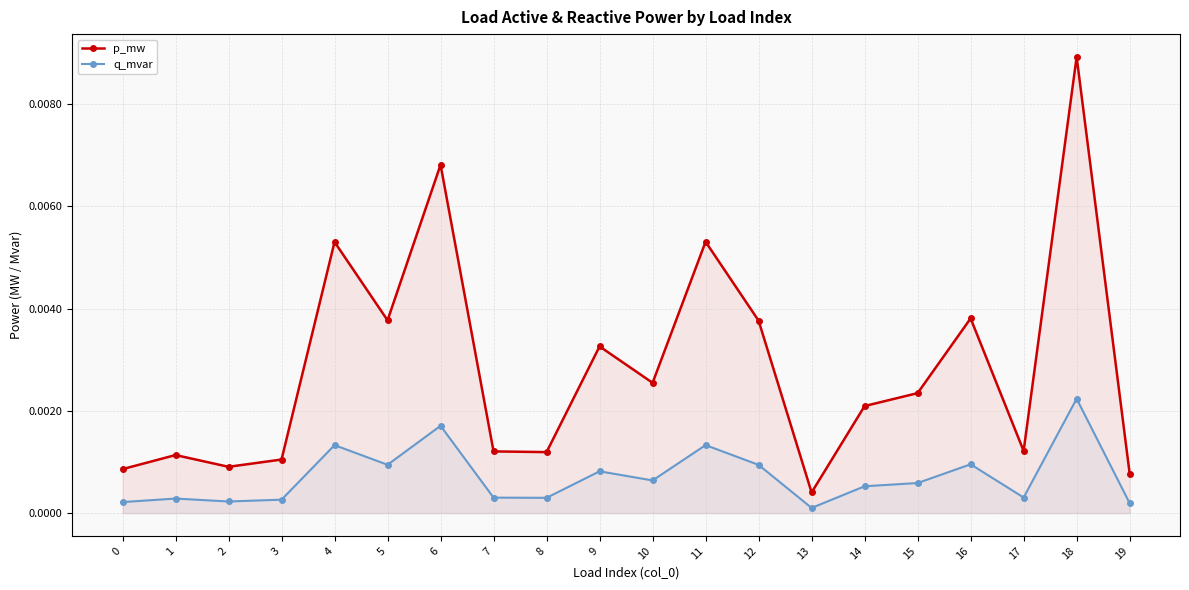

Where is the first local minimum for q_mvar?

2